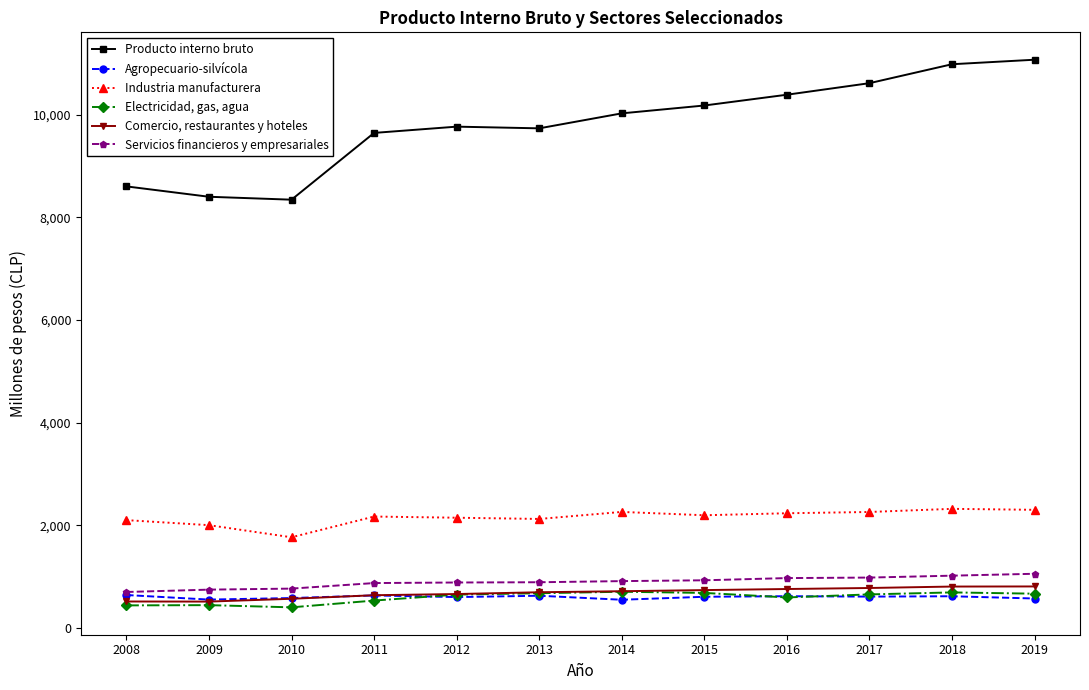

True or false: Electricidad, gas, agua and Servicios financieros y empresariales intersect in this chart.

False